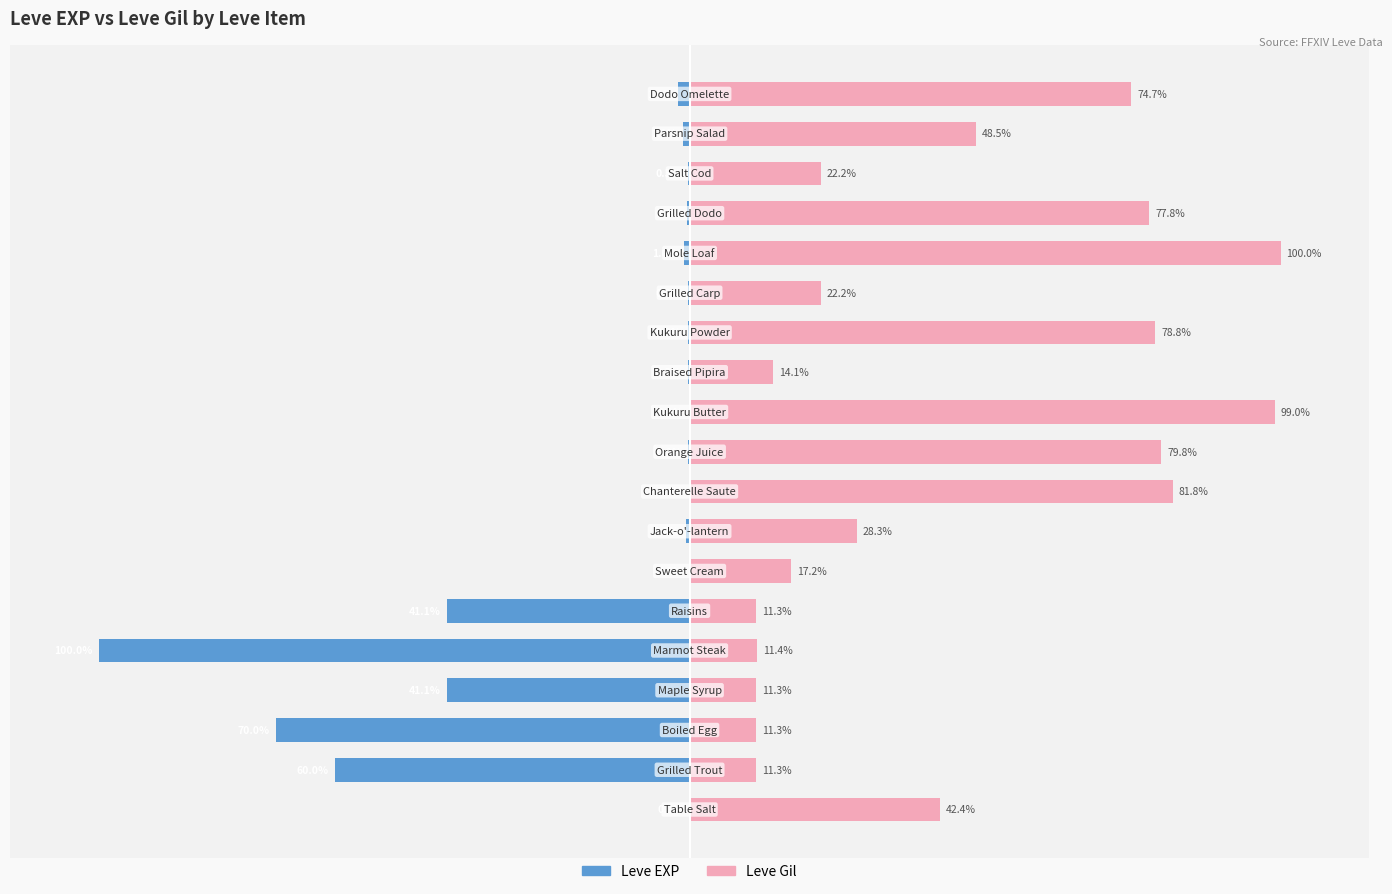

Count the number of categories in the chart.

19